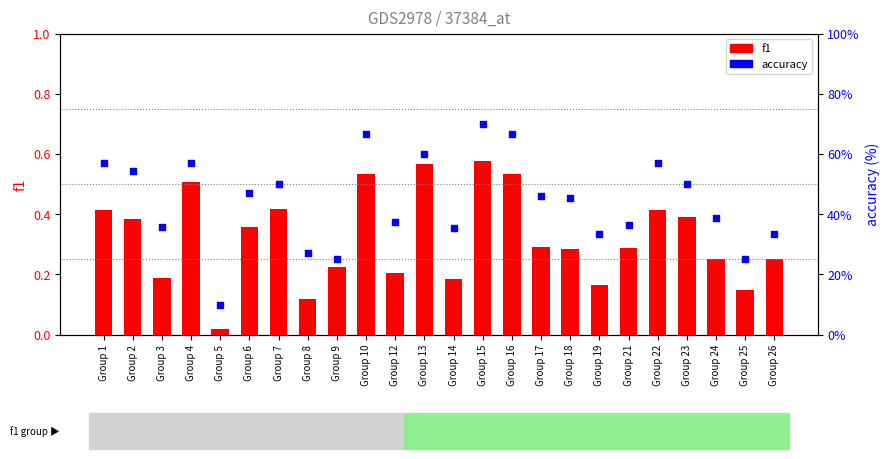

Which series has the largest total across all categories?

accuracy